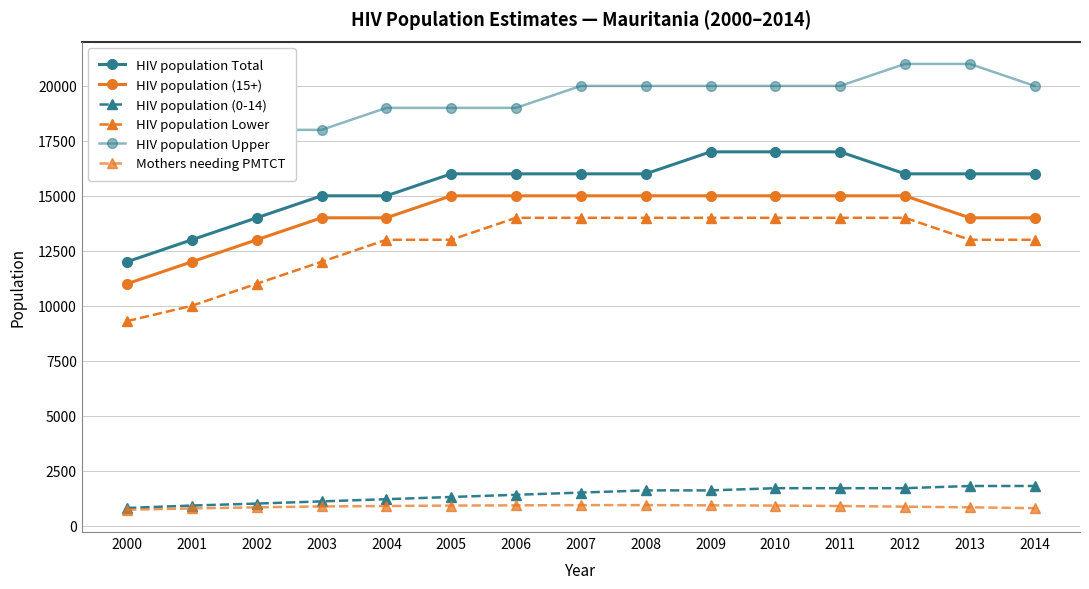

Where does the HIV population Total series first go above 16000?

2009